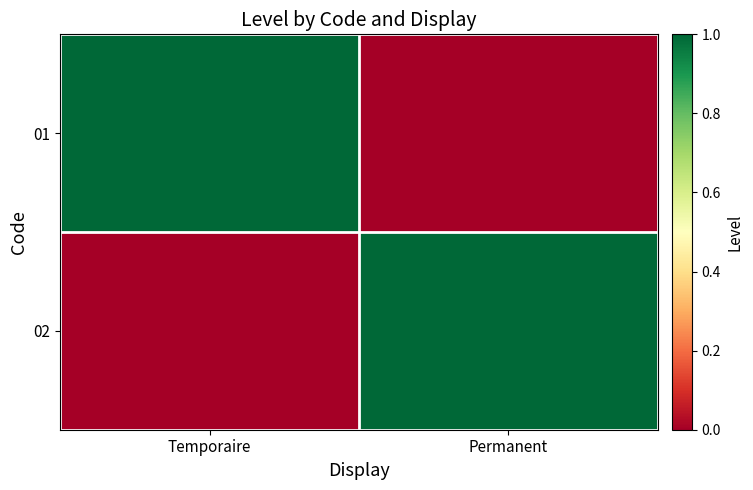

Reading left to right, extract all data points from this chart.

01: Temporaire=1	Permanent=0
02: Temporaire=0	Permanent=1